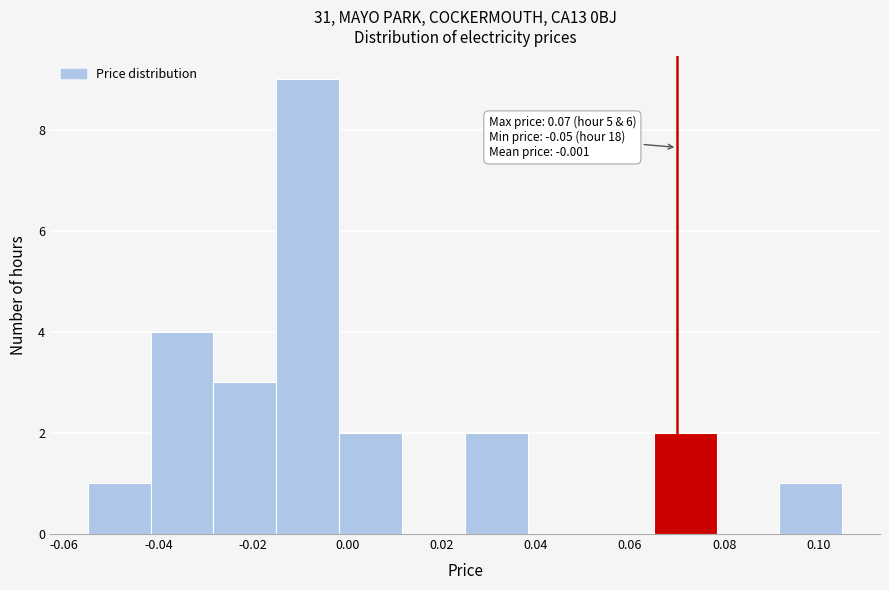

Over which range of the x-axis is the bar tallest?

-0.014 to -0.002